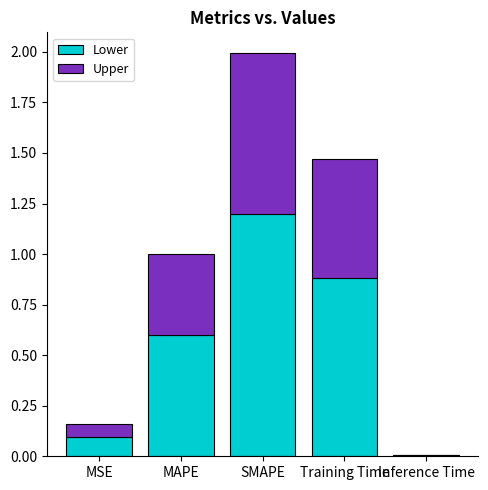

Are the bars horizontal?

No